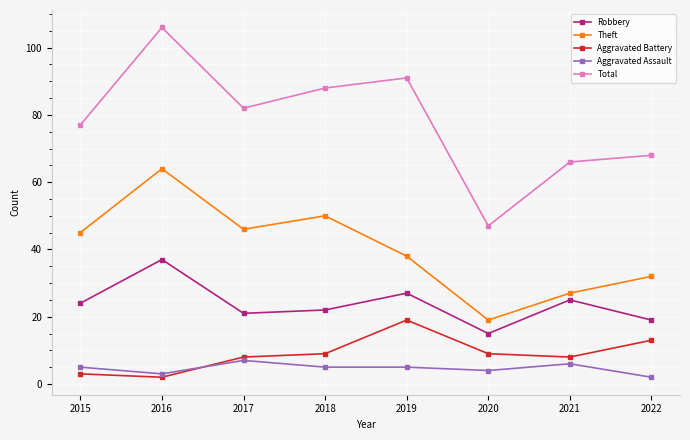

In Total, how many points are lower than both neighbors (excluding endpoints)?

2